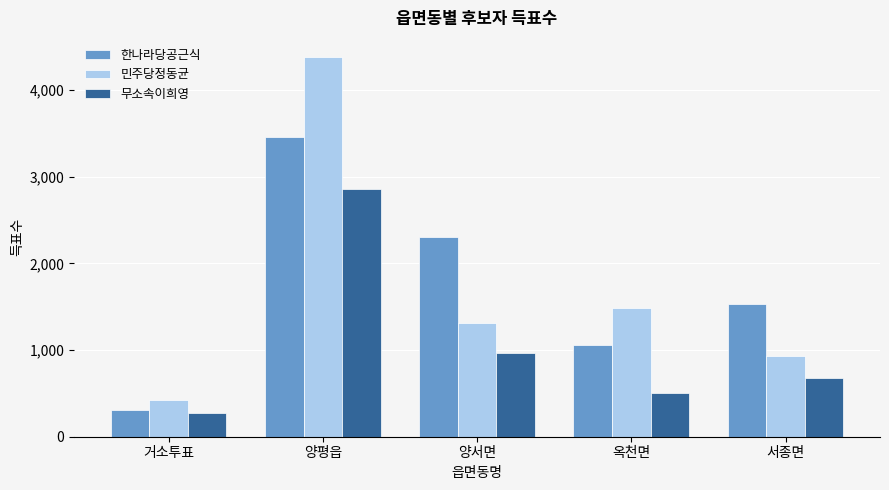

Where does the 한나라당공근식 series first go above 1527?

양평읍